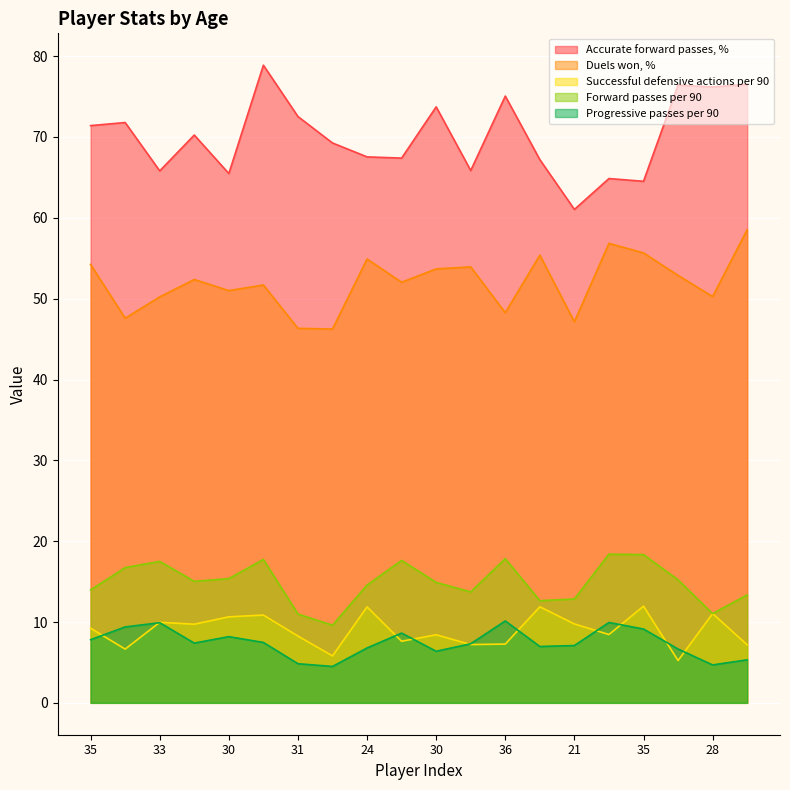

What are all the series names shown in the legend?

Accurate forward passes, %, Duels won, %, Successful defensive actions per 90, Forward passes per 90, Progressive passes per 90